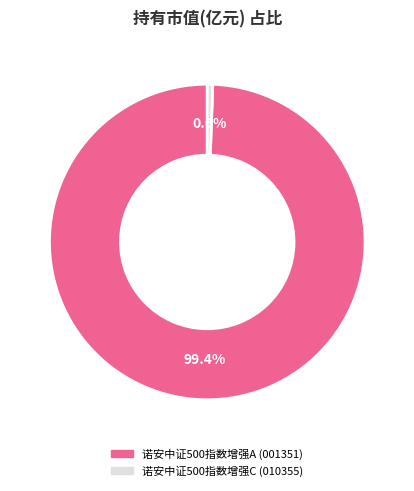

What is the total percentage of 诺安中证500指数增强A and 诺安中证500指数增强C?

100.0%